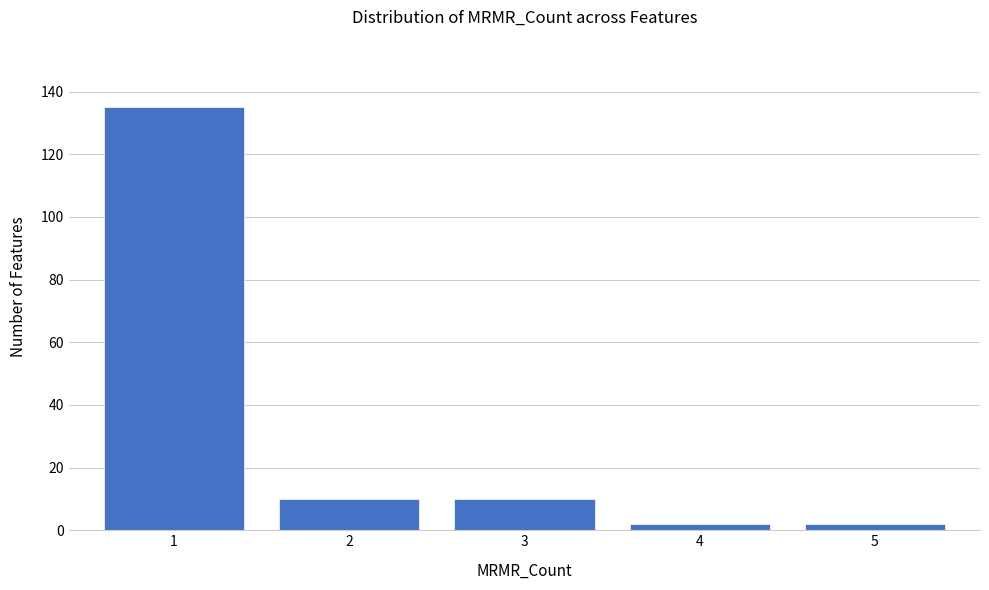

Reading left to right, list every bar in this chart as the range it spans on the x-axis followed by its height. The values are not printed on the chart, so give them approximately, as read against the axis.

0.5 to 1.5: 136
1.5 to 2.5: 10
2.5 to 3.5: 10
3.5 to 4.5: 2
4.5 to 5.5: 2